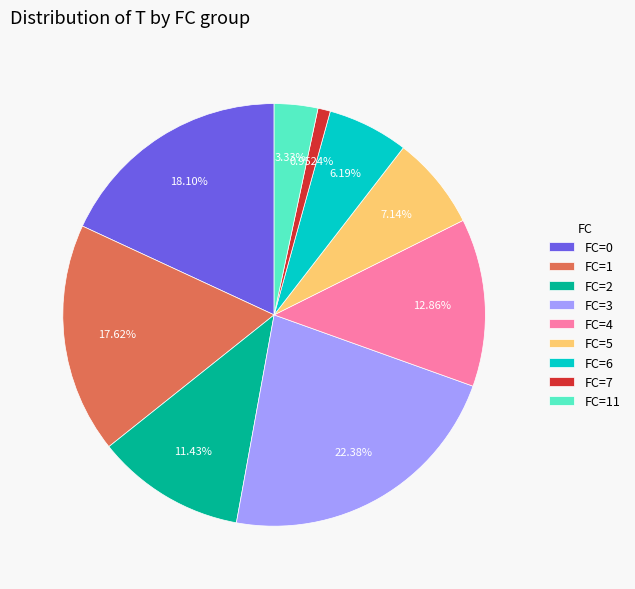

Which has a higher value, FC=4 or FC=1?

FC=1